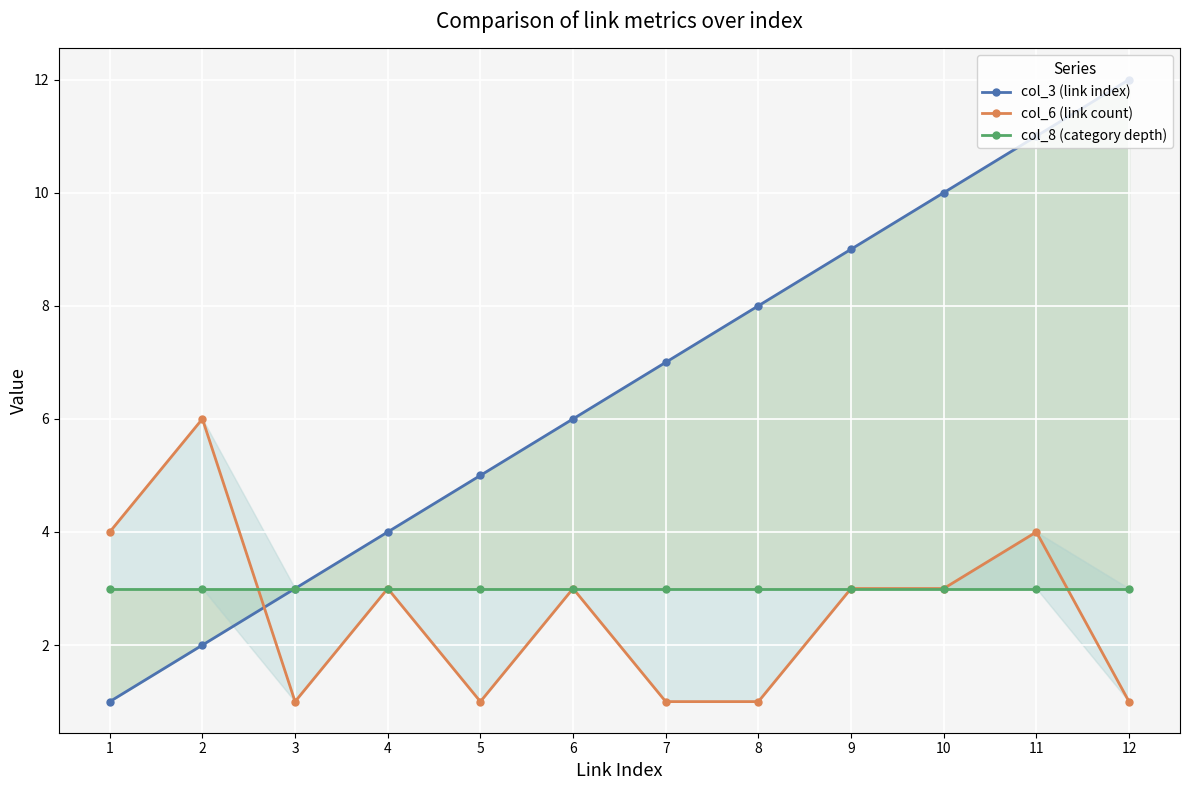

Which has a higher value, 10 or 11?

11